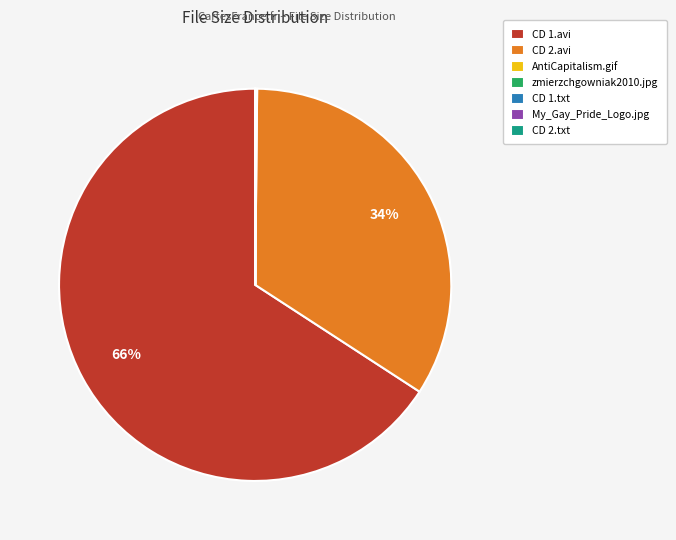

Is it true that CD 1.avi is 66% of the pie?

True